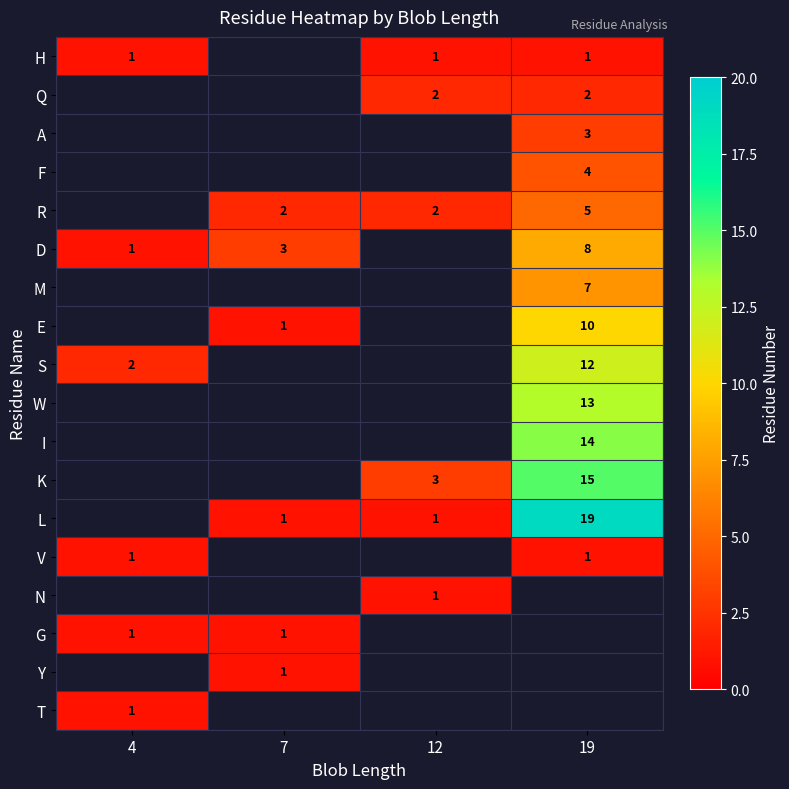

Is it true that E equals 1 at 7?

True